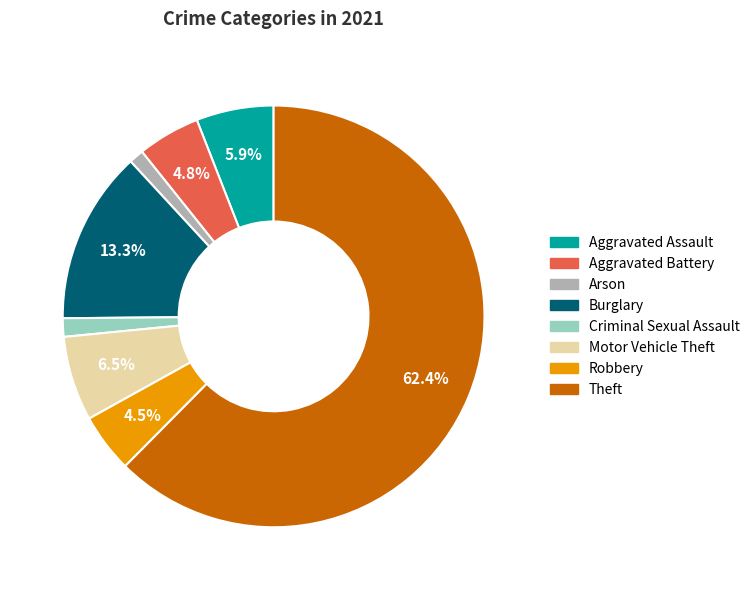

Which category accounts for the majority?

Theft